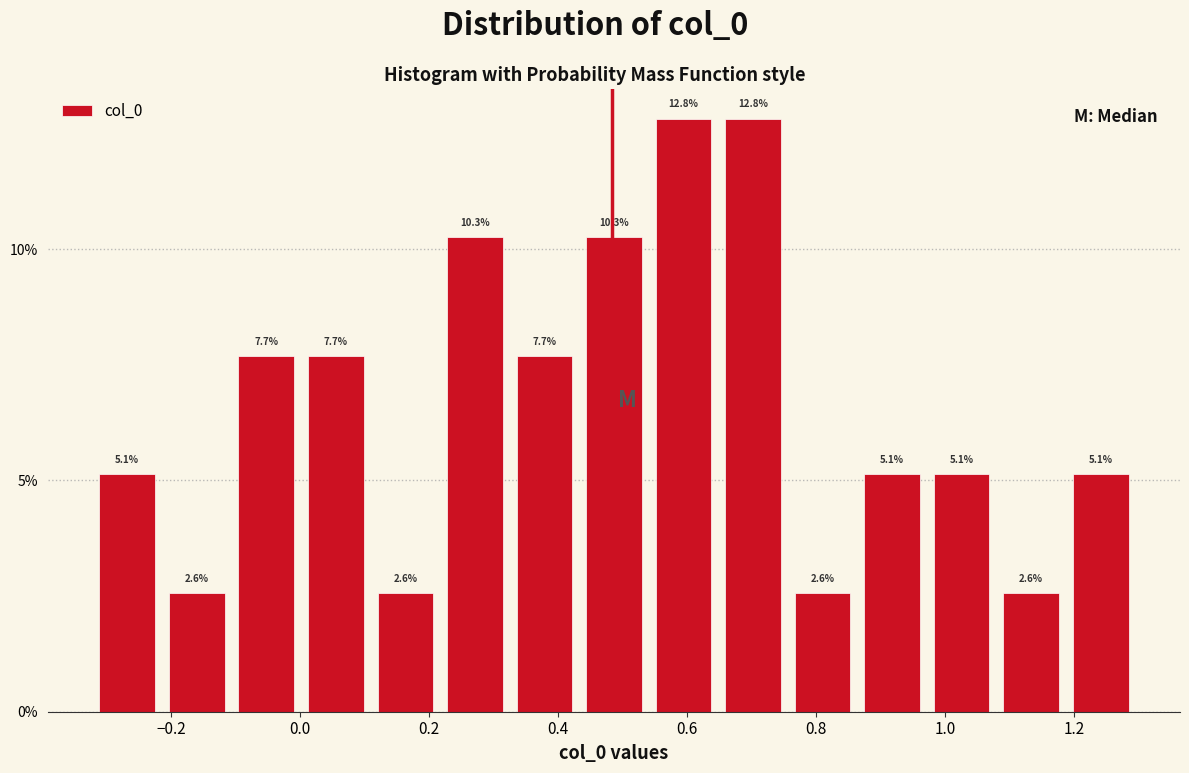

How tall is the bar that spans 0.22 to 0.32 on the x-axis? The bar edges are not printed on the chart, so give them approximately, as read against the axis.

10.3